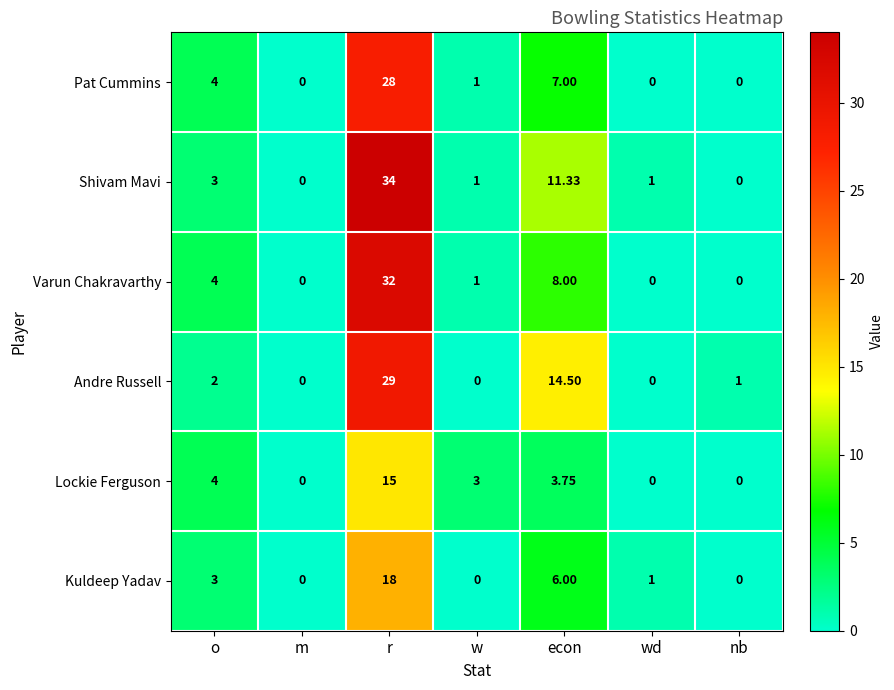

At econ, list the series in order from smallest to largest.

Lockie Ferguson, Kuldeep Yadav, Pat Cummins, Varun Chakravarthy, Shivam Mavi, Andre Russell